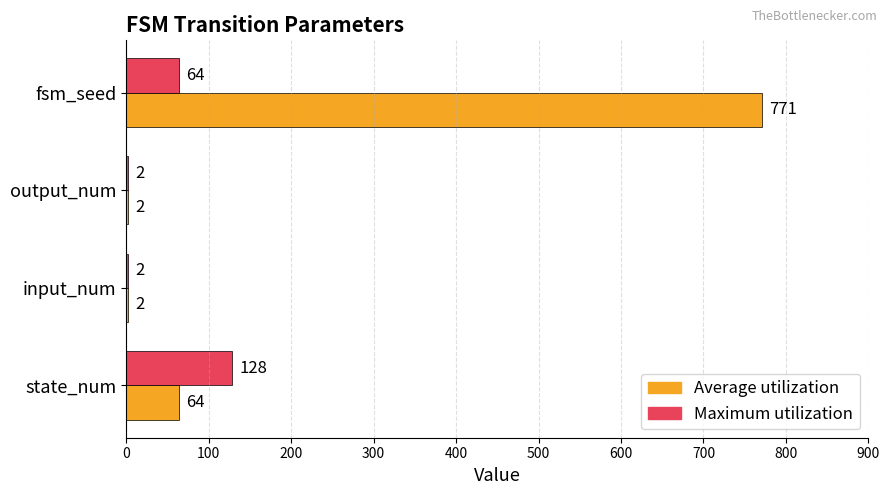

What is the total value across all series at fsm_seed?

835